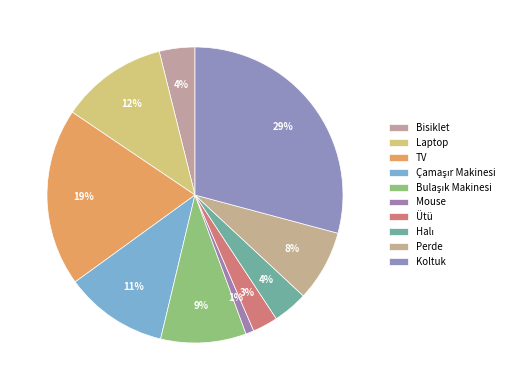

What percentage is NOT represented by Ütü?

97.2%